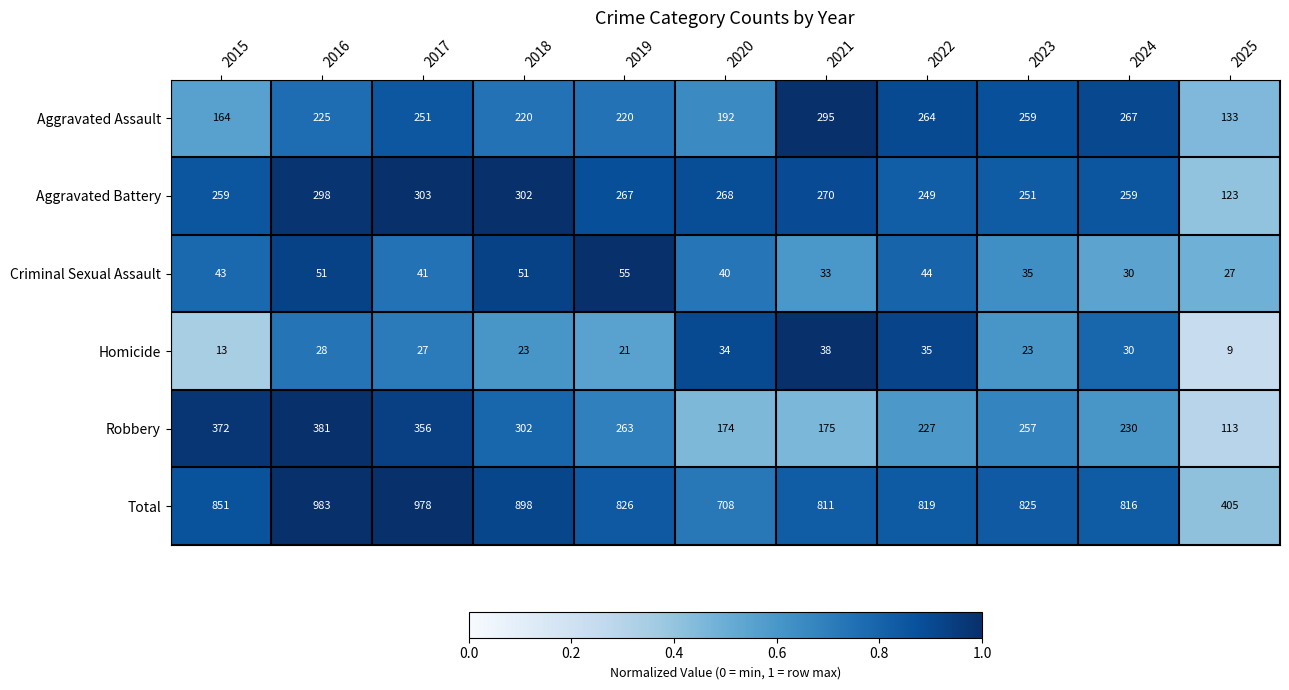

The value of Criminal Sexual Assault at 2017 is 14. True or false?

False